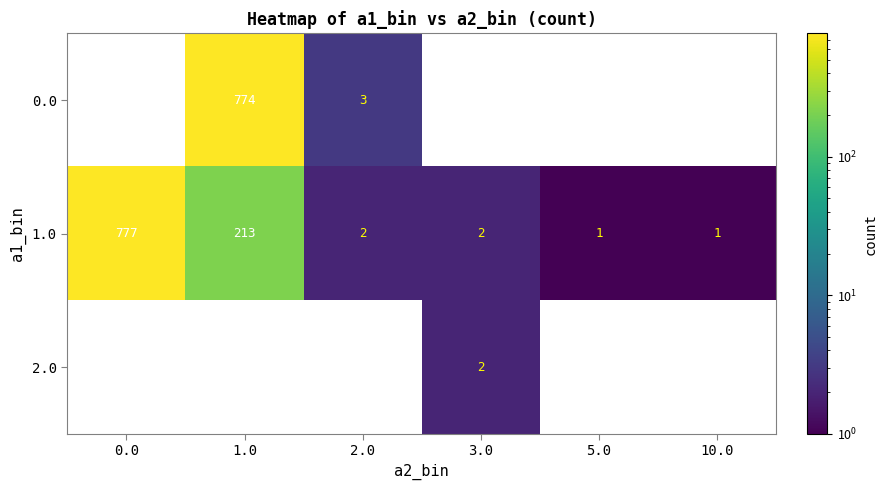

What is the spread (max minus min) of values at 5.0?

1